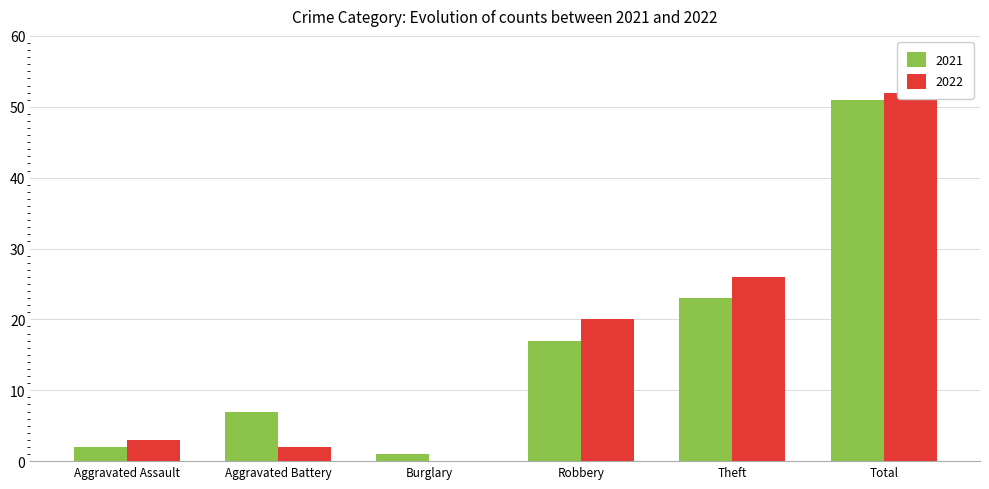

Reading left to right, extract all data points from this chart.

2021: Aggravated Assault=2	Aggravated Battery=7	Burglary=1	Robbery=17	Theft=23	Total=51
2022: Aggravated Assault=3	Aggravated Battery=2	Burglary=0	Robbery=20	Theft=26	Total=52